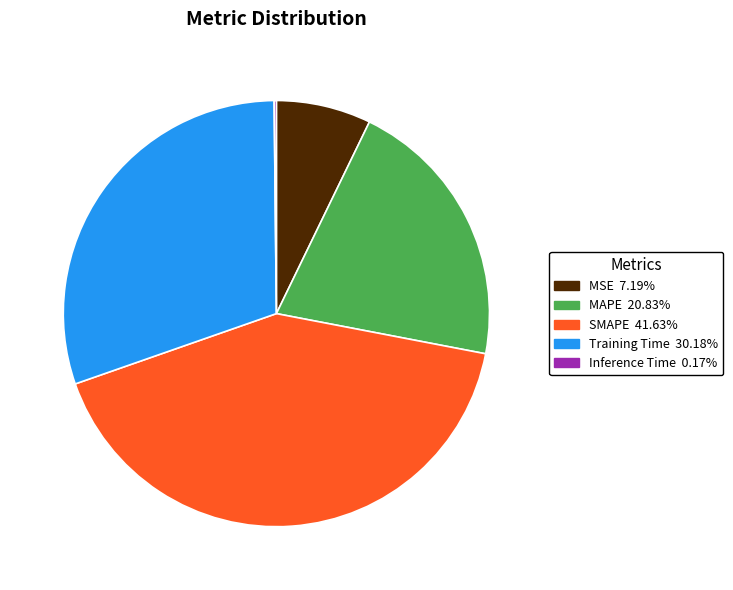

Which slice is the largest?

SMAPE